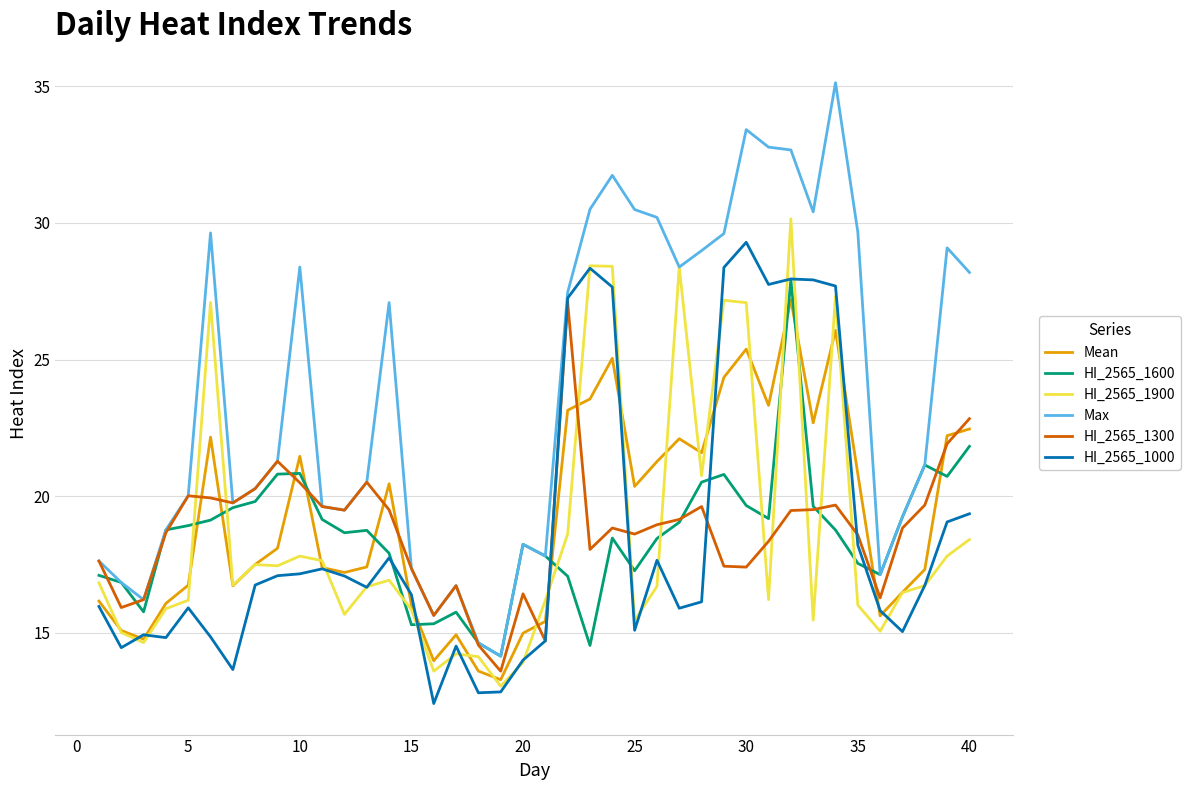

Is this an area chart (filled region under the line)?

No